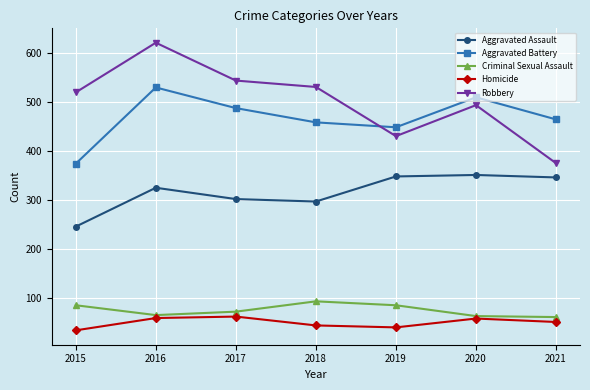

What are all the series names shown in the legend?

Aggravated Assault, Aggravated Battery, Criminal Sexual Assault, Homicide, Robbery